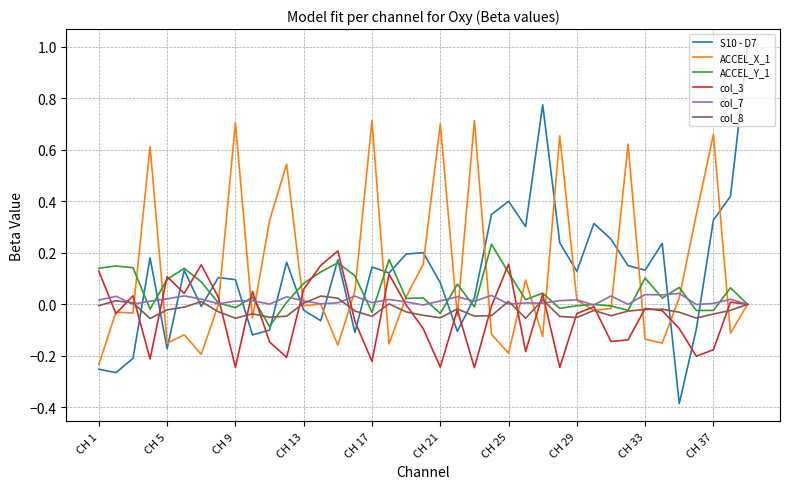

Which series has the widest spread of values?

S10 - D7